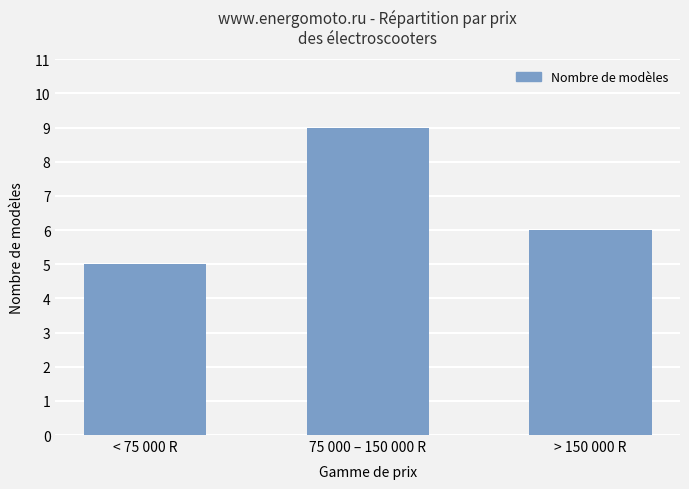

Count the number of data series in this chart.

1